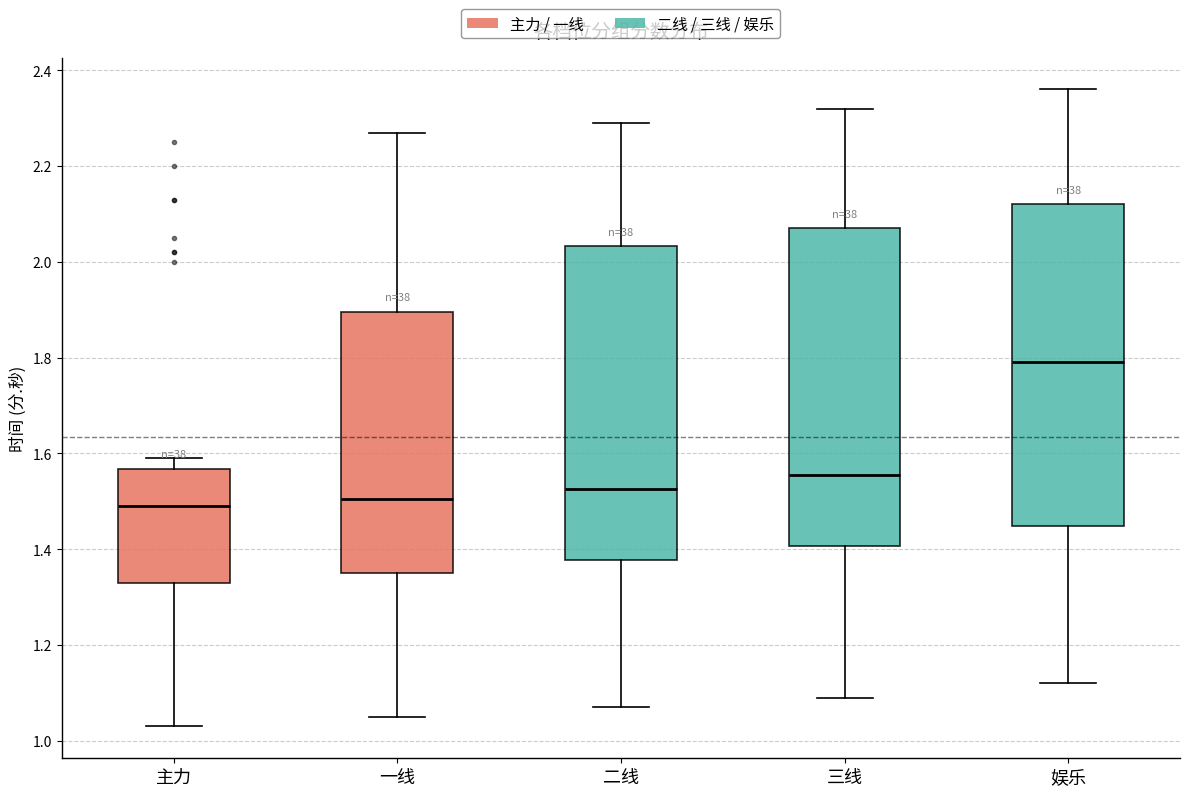

Reading left to right, read every box against the y-axis: the position of its median line, the range the box covers, and the ends of its whiskers. The values are not printed on the chart, so give them approximately, as read against the axis.

主力: median 1.50, box 1.34 to 1.56, whiskers 1.04 to 1.60
一线: median 1.50, box 1.36 to 1.90, whiskers 1.06 to 2.28
二线: median 1.52, box 1.38 to 2.04, whiskers 1.08 to 2.30
三线: median 1.56, box 1.40 to 2.08, whiskers 1.10 to 2.32
娱乐: median 1.80, box 1.44 to 2.12, whiskers 1.12 to 2.36